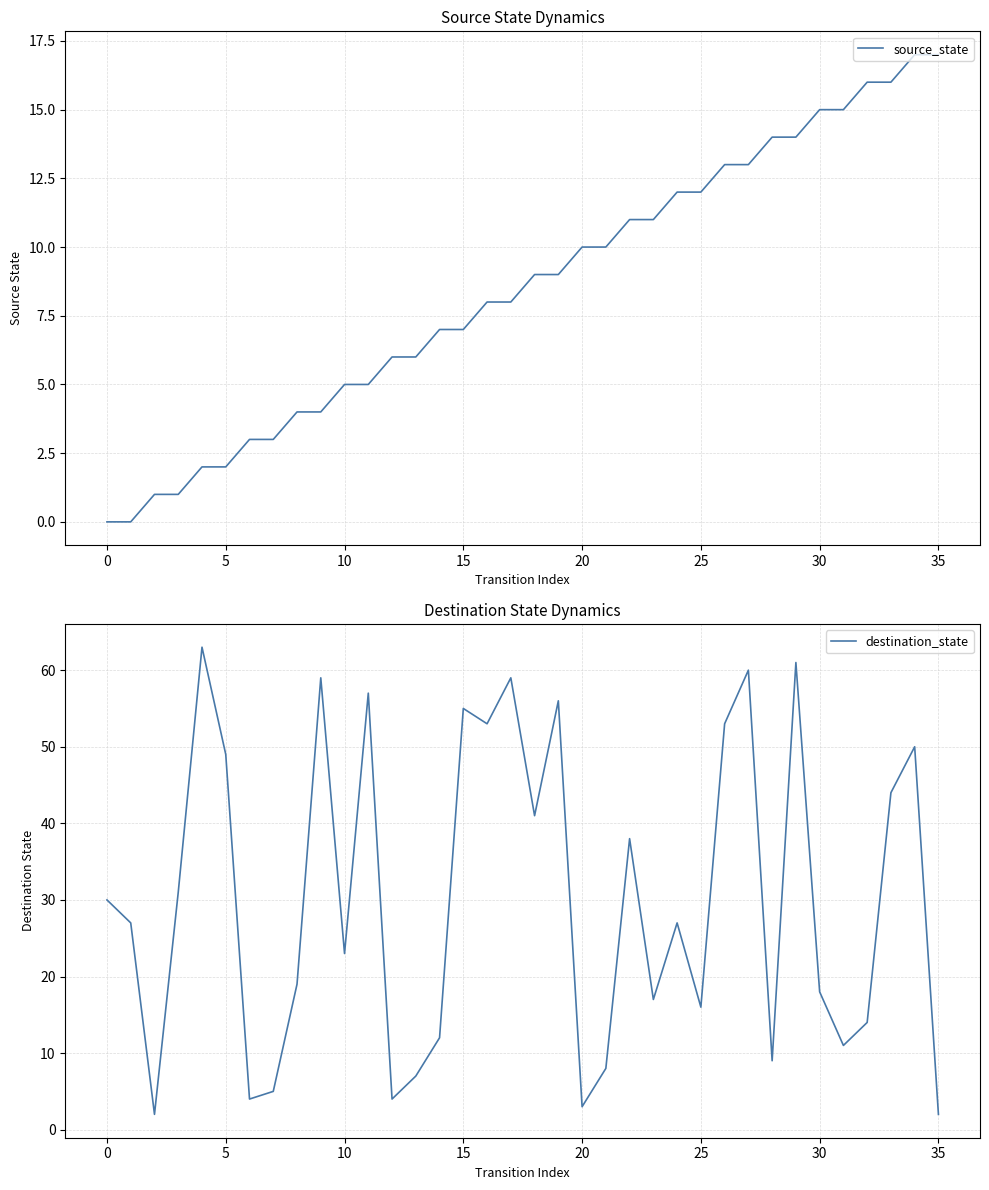

Rank the series by their average value, from highest to lowest.

destination_state, source_state